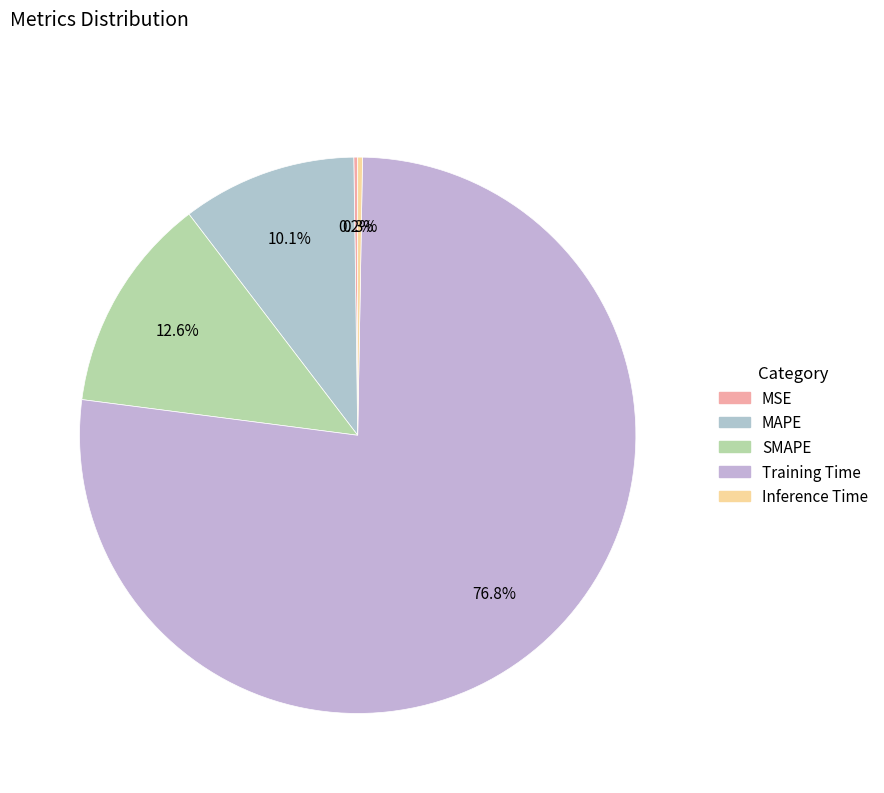

Is there a majority slice in this chart?

Yes